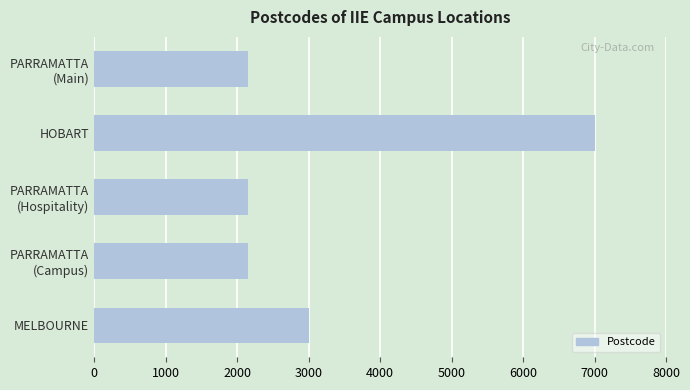

Reading top to bottom, what are all the values shown in this chart?

2150	7000	2150	2150	3000